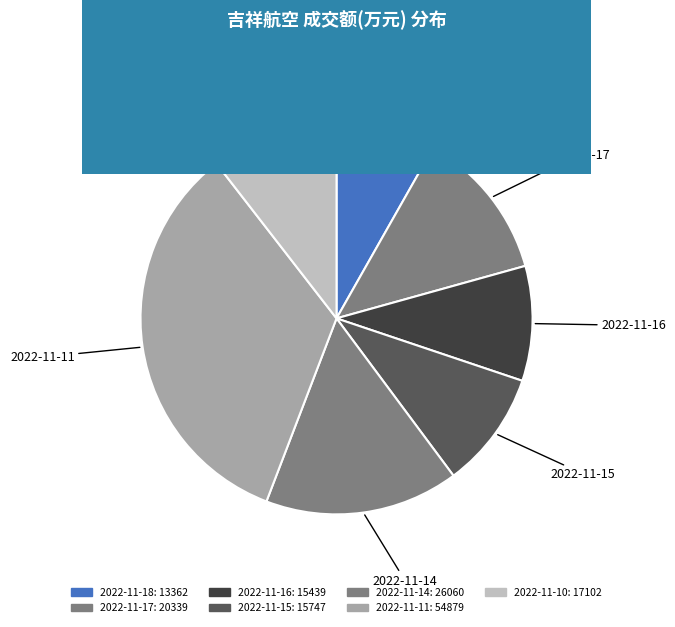

Does 2022-11-14 represent more than half of the total?

No